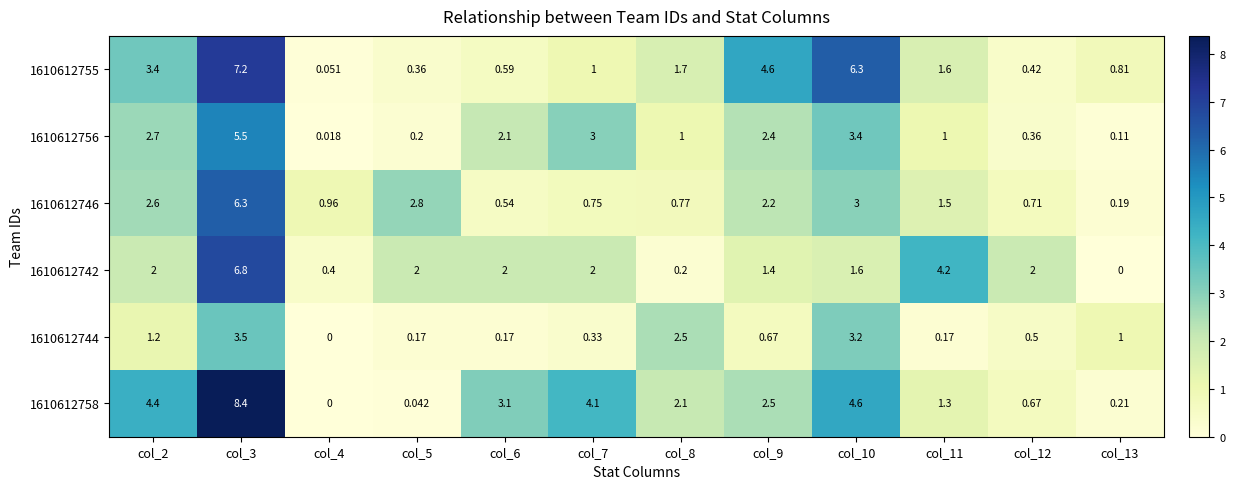

Between col_5 and col_12, which is larger?

col_12